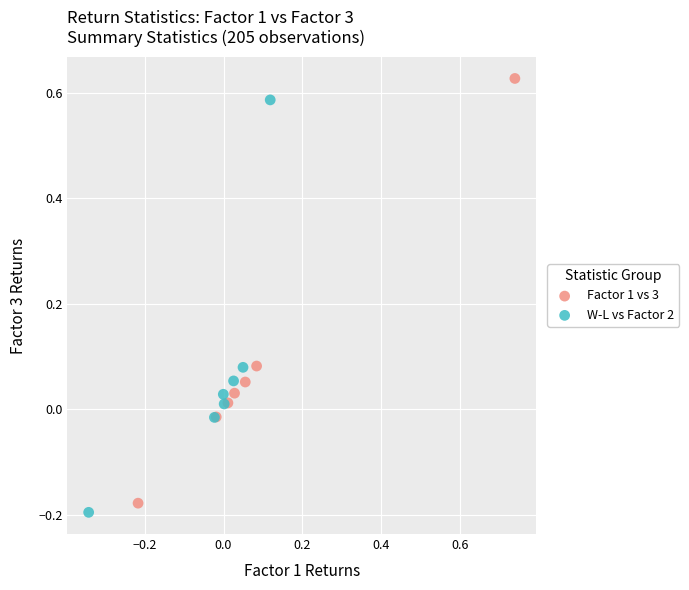

Which series has the largest Y range (max minus min)?

Factor 1 vs 3